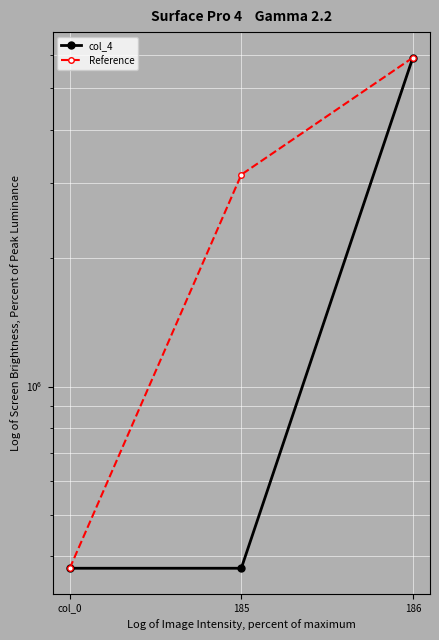

Which series has the widest spread of values?

col_4